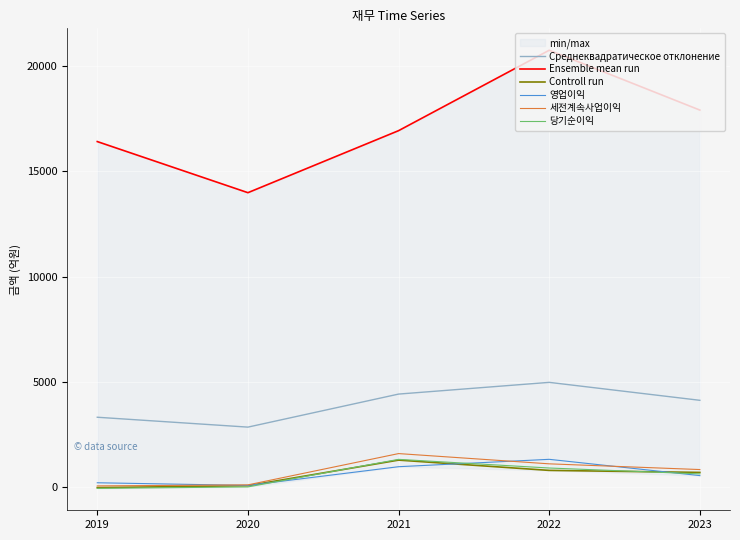

Which label corresponds to the largest value in the chart?

2022